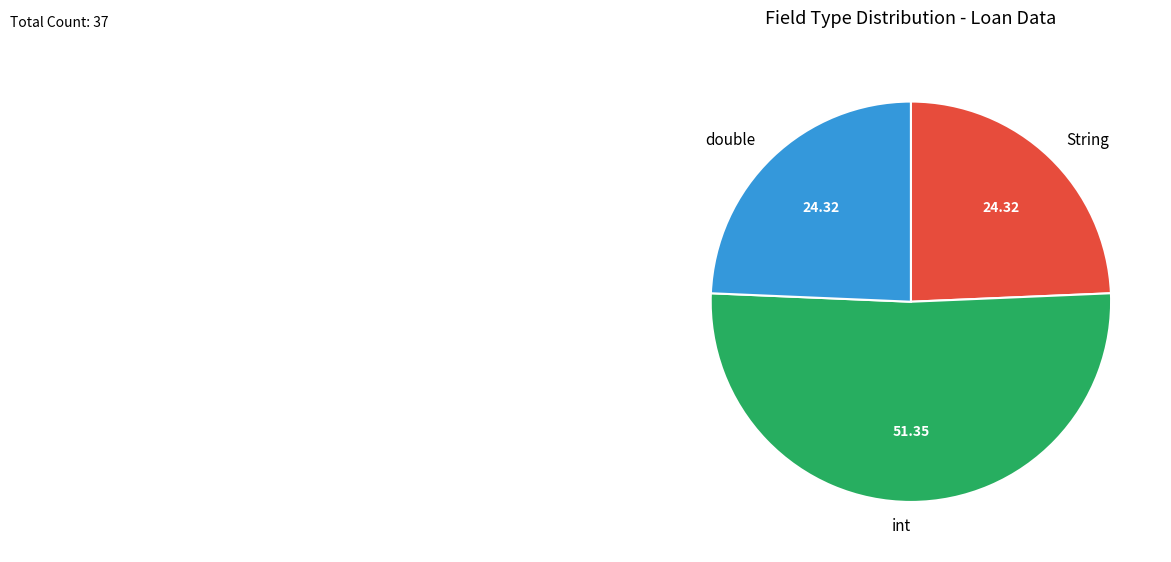

Count the number of slices in the pie.

3